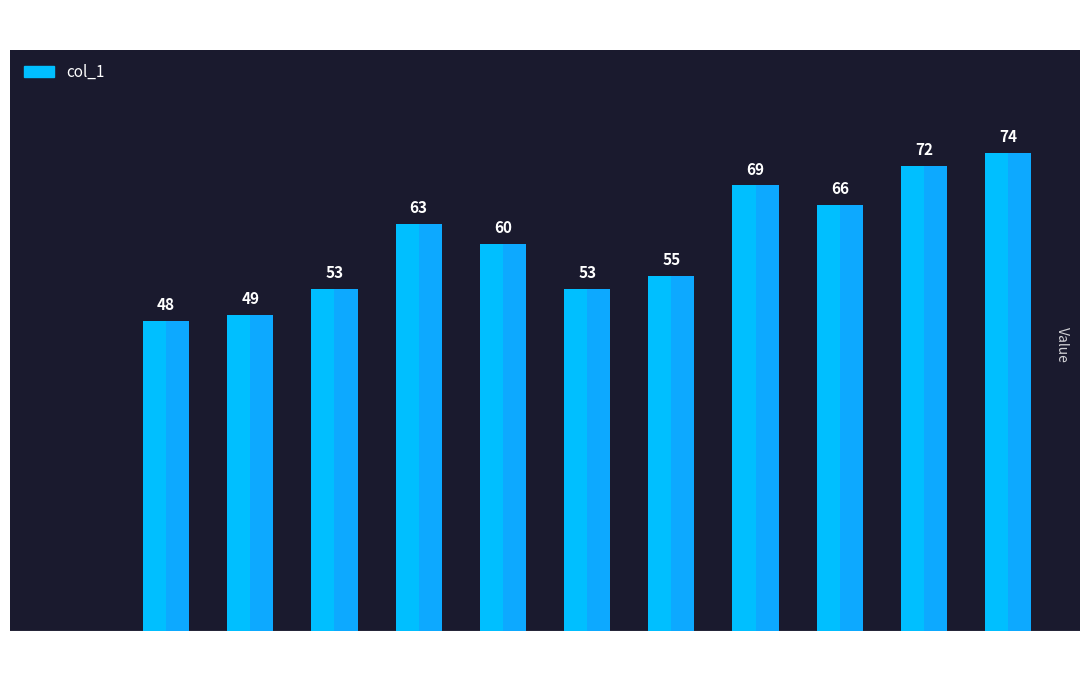

Reading left to right, extract all data points from this chart.

i0=0	i1=48	i2=49	i3=53	i4=63	i5=60	i6=53	i7=55	i8=69	i9=66	i10=72	i11=74